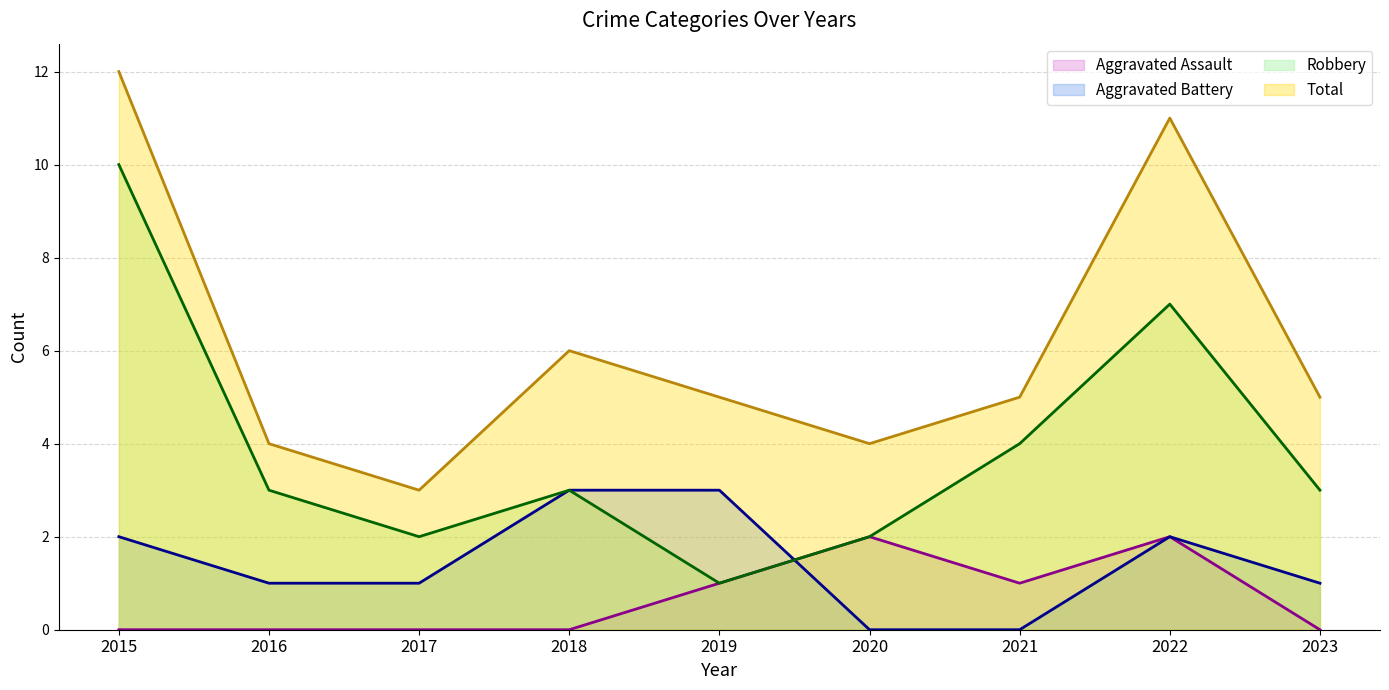

At which label is Aggravated Assault closest to 1?

2019